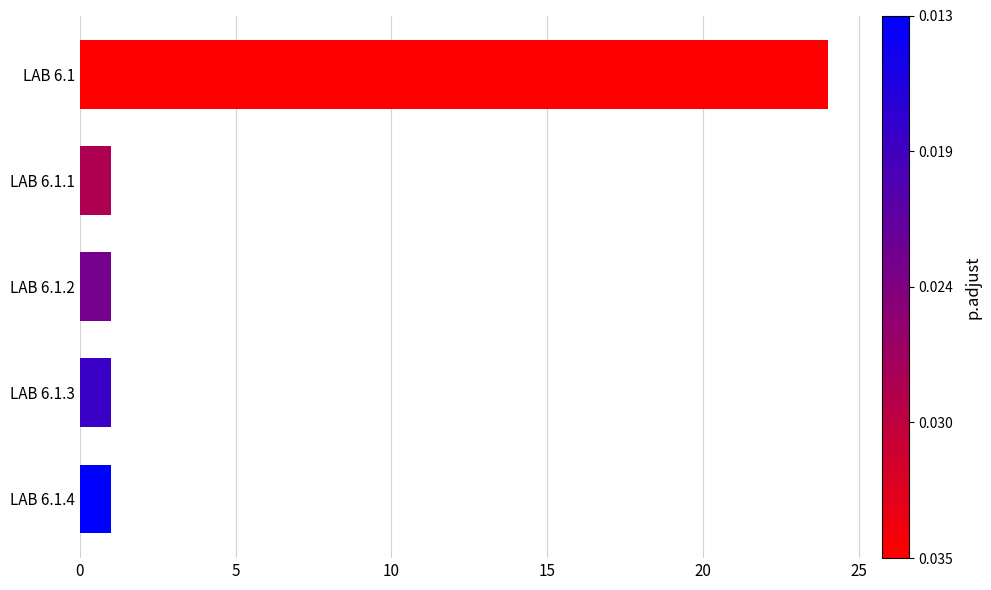

What is the difference between the maximum and second lowest values?

23